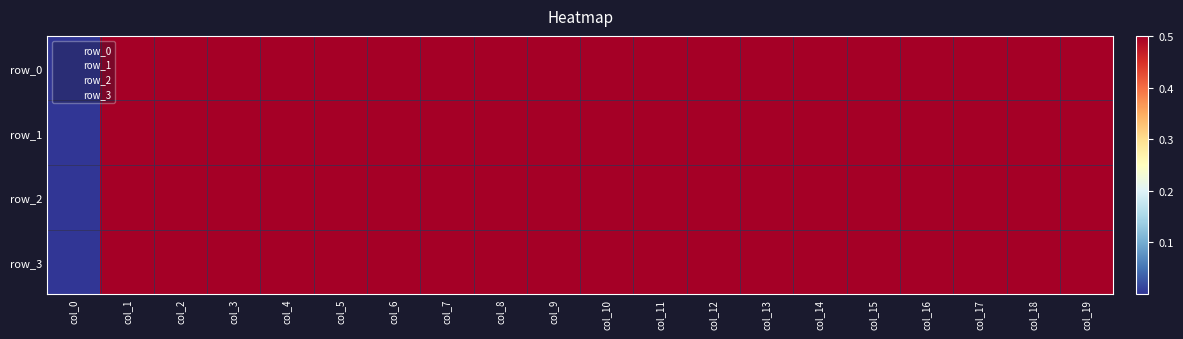

What is the sum of the row_3 values at col_16 and col_0?

0.5